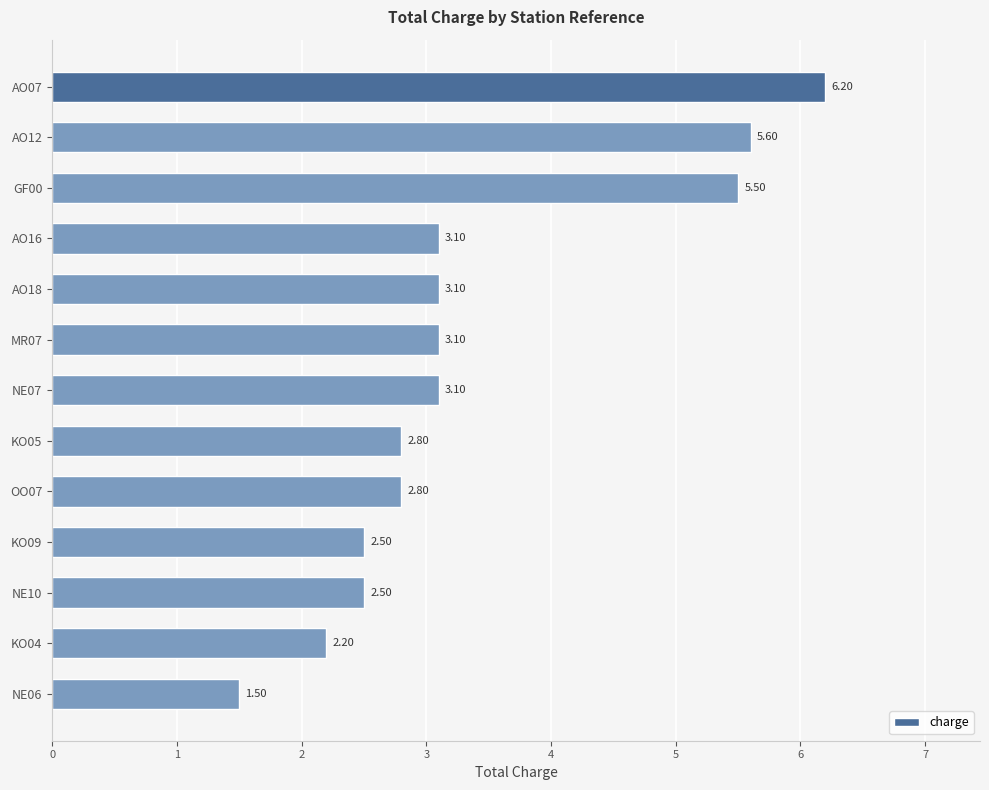

What is the difference between the second highest and second lowest values?

3.4